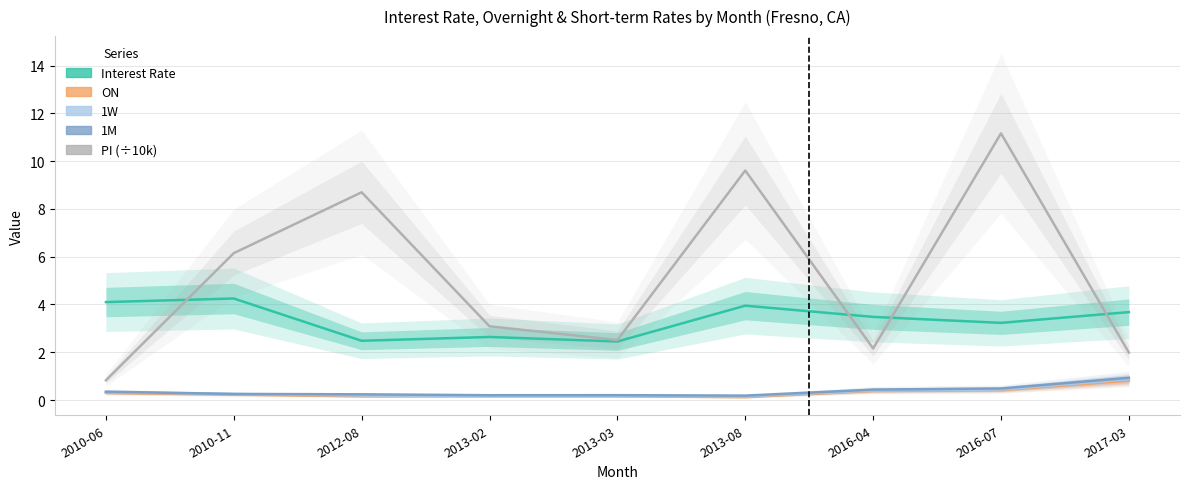

How many data points does each series have?

9